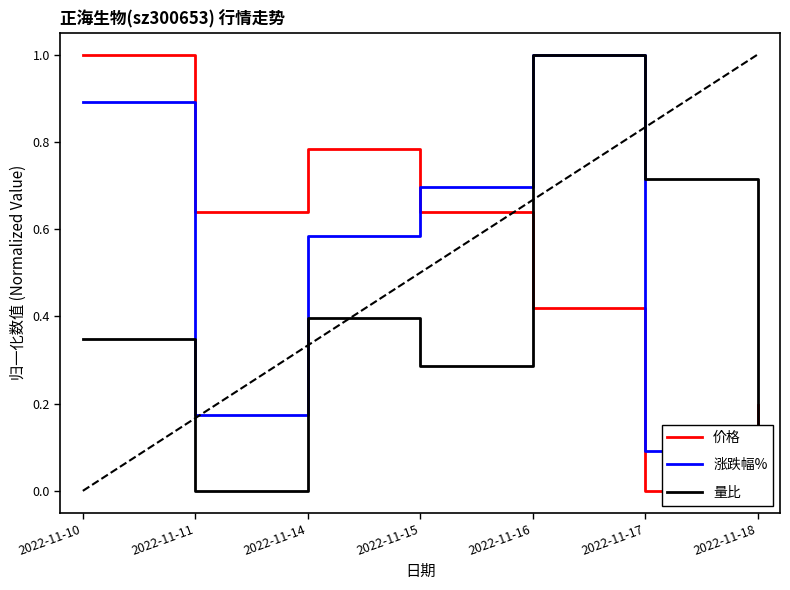

Count the number of categories in the chart.

7